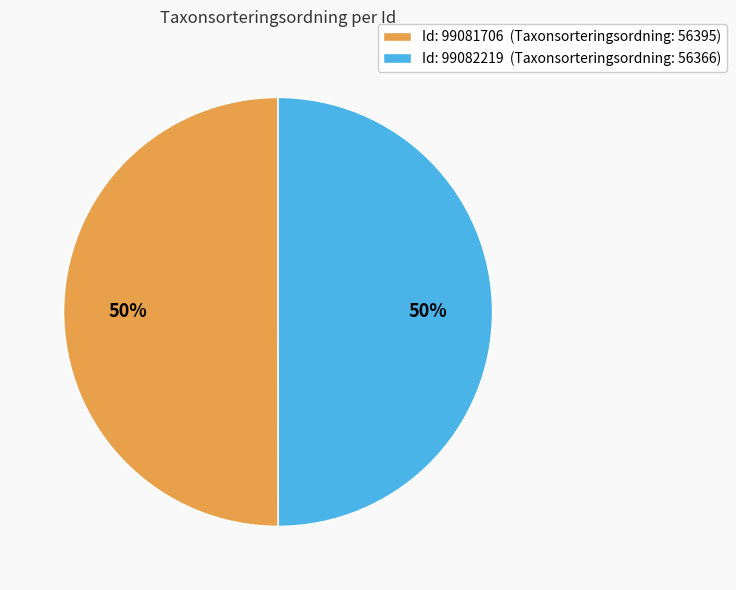

How many segments does this pie chart have?

2